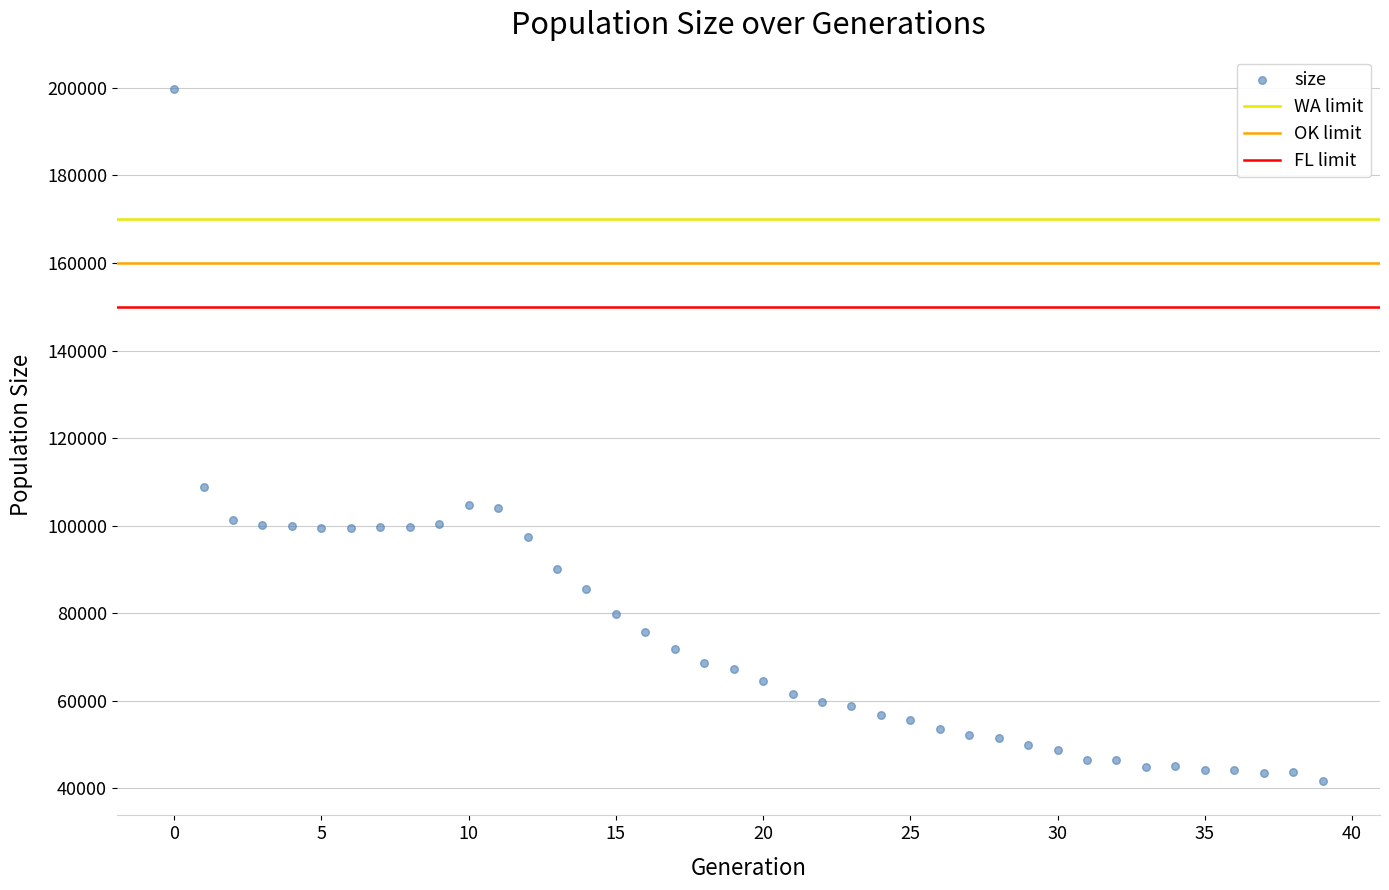

What is the range of Y values (max minus min)?

157920